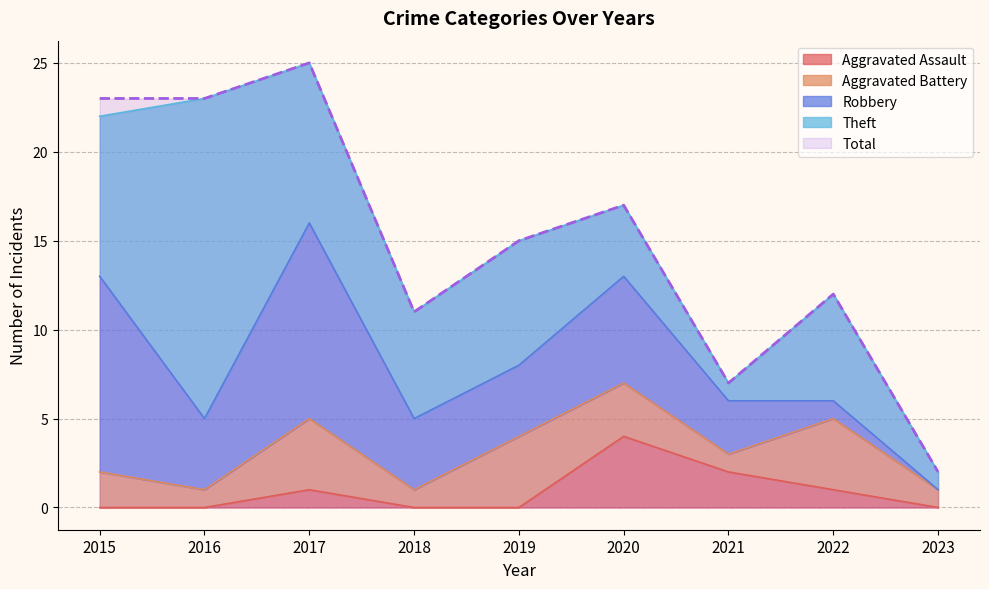

Reading left to right, extract all data points from this chart.

Aggravated Assault: 2015=0	2016=0	2017=1	2018=0	2019=0	2020=4	2021=2	2022=1	2023=0
Aggravated Battery: 2015=2	2016=1	2017=4	2018=1	2019=4	2020=3	2021=1	2022=4	2023=1
Robbery: 2015=11	2016=4	2017=11	2018=4	2019=4	2020=6	2021=3	2022=1	2023=0
Theft: 2015=9	2016=18	2017=9	2018=6	2019=7	2020=4	2021=1	2022=6	2023=1
Total: 2015=23	2016=23	2017=25	2018=11	2019=15	2020=17	2021=7	2022=12	2023=2